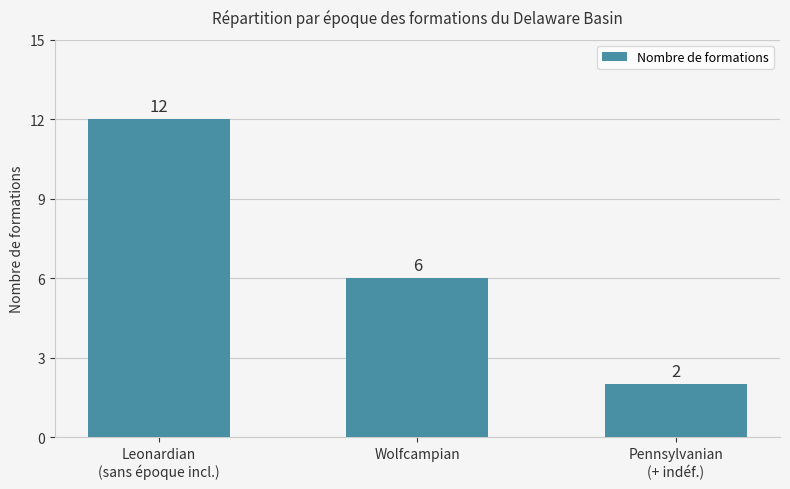

True or false: the data shows 11 at Wolfcampian.

False